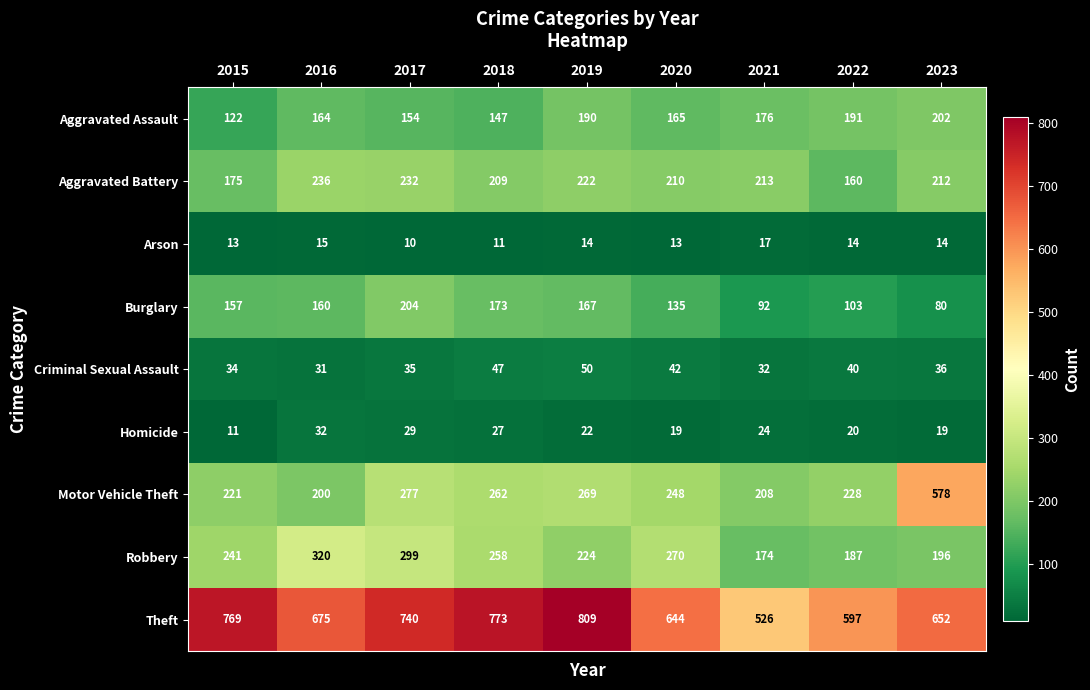

Which label corresponds to the largest value in the chart?

2019